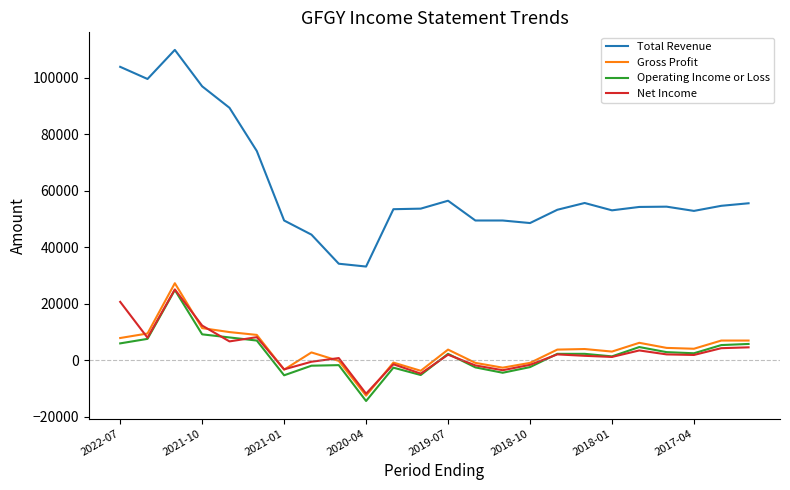

Is this an area chart (filled region under the line)?

No